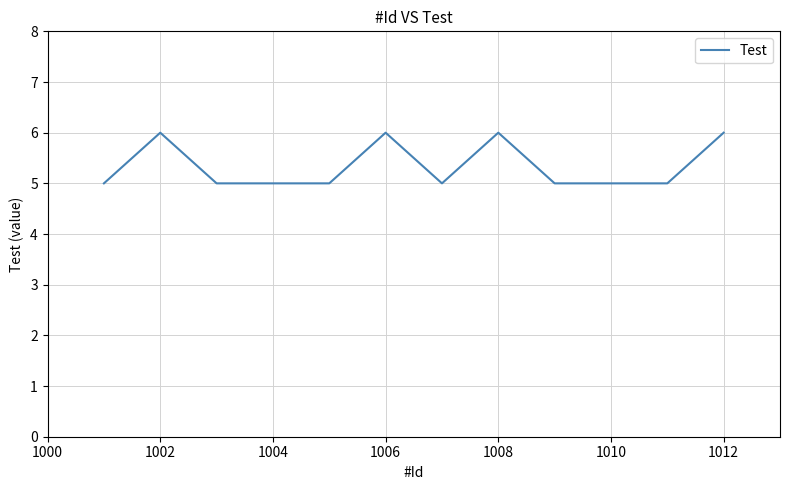

What is the greatest value displayed?

6